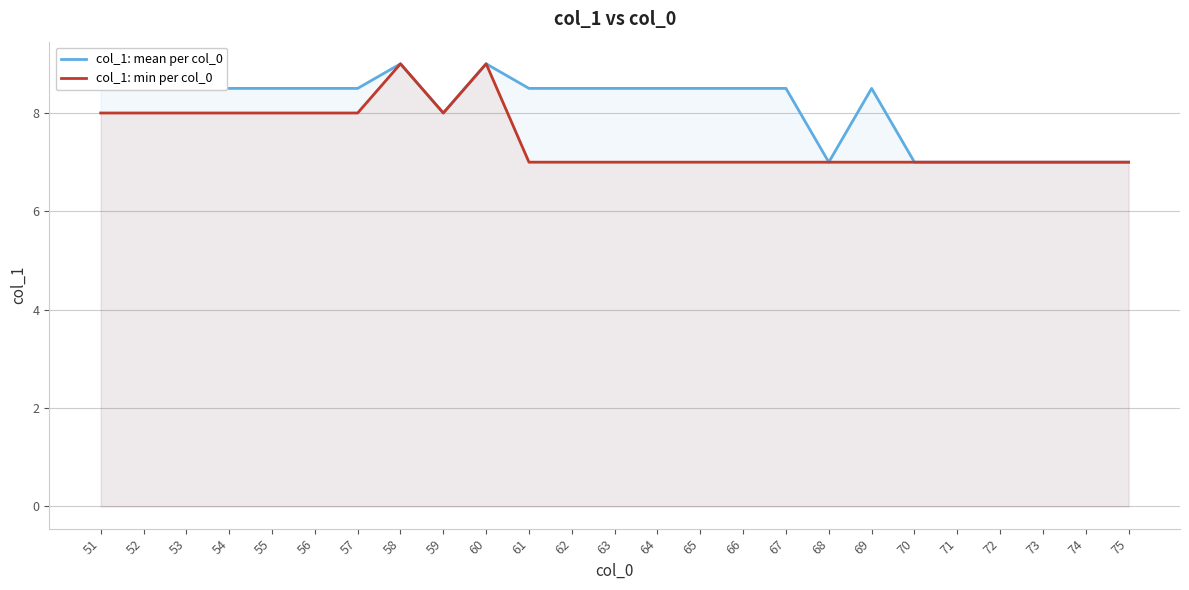

True or false: col_1: min per col_0 and col_1: mean per col_0 cross at least once.

False